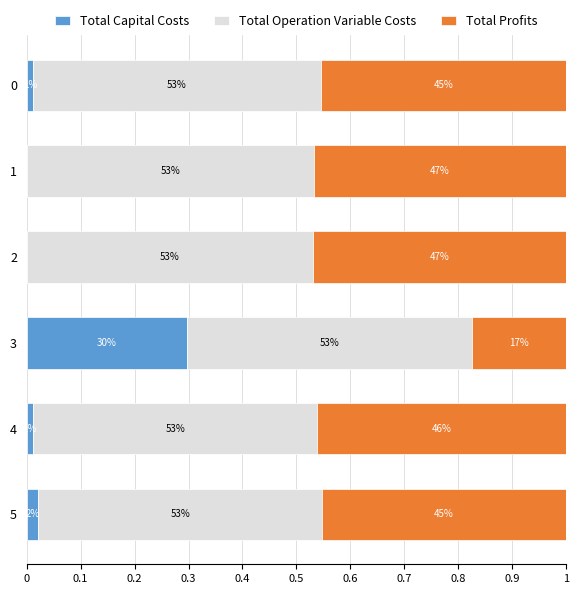

What are all the series names shown in the legend?

Total Capital Costs, Total Operation Variable Costs, Total Profits